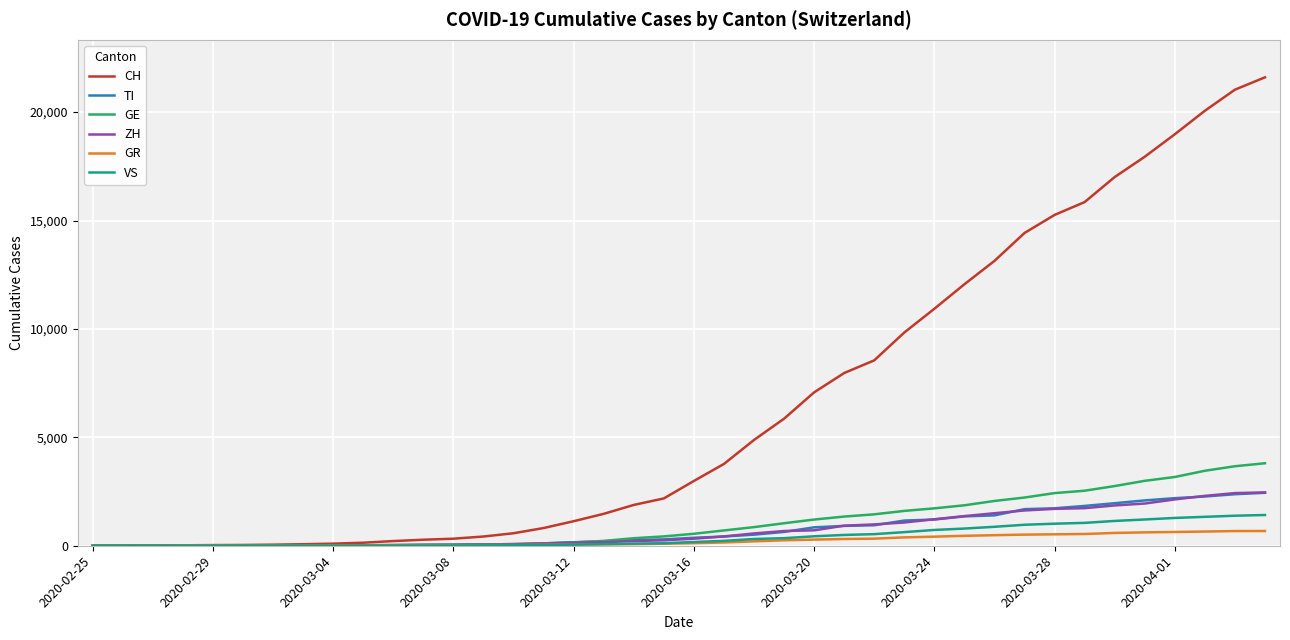

Which series has the largest total across all categories?

CH